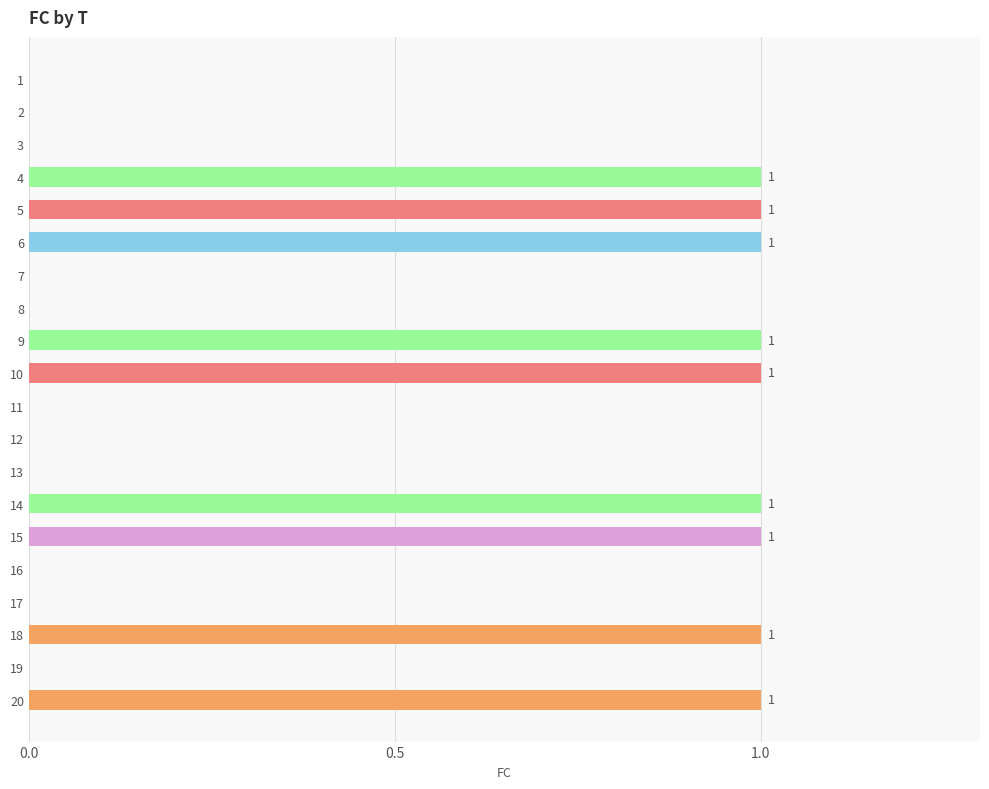

How many values are between 0 and 1?

20